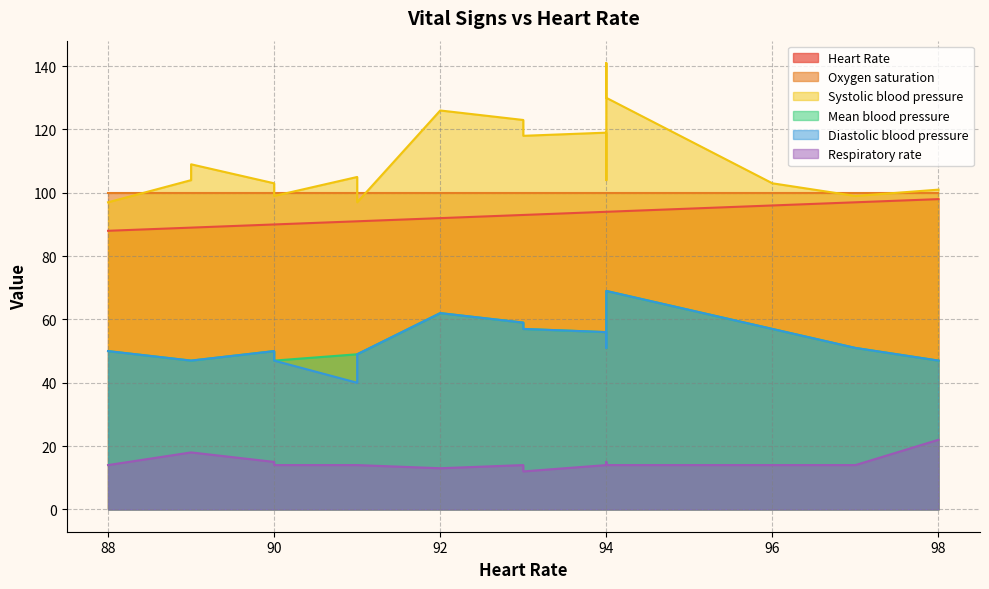

Which series has the largest range (max minus min)?

Systolic blood pressure